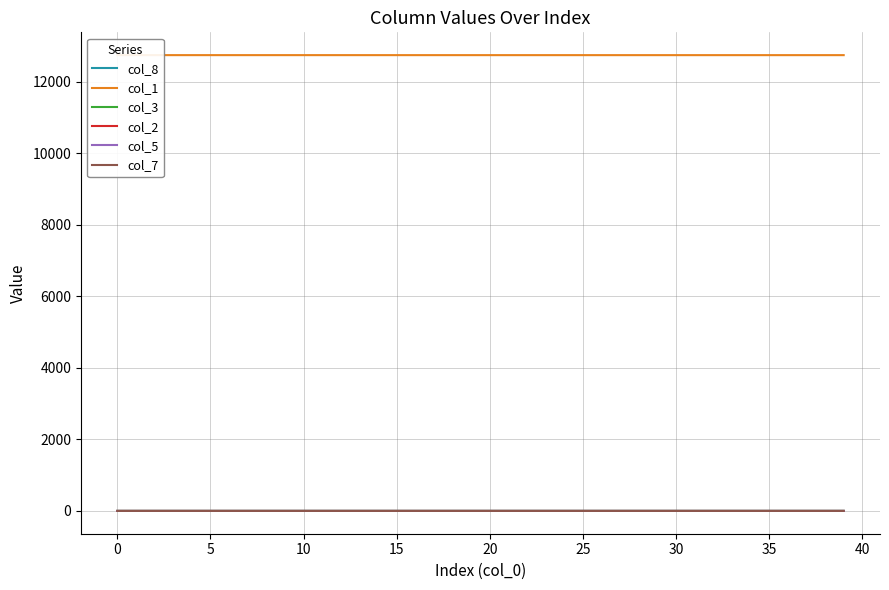

Which series has the largest range (max minus min)?

col_1